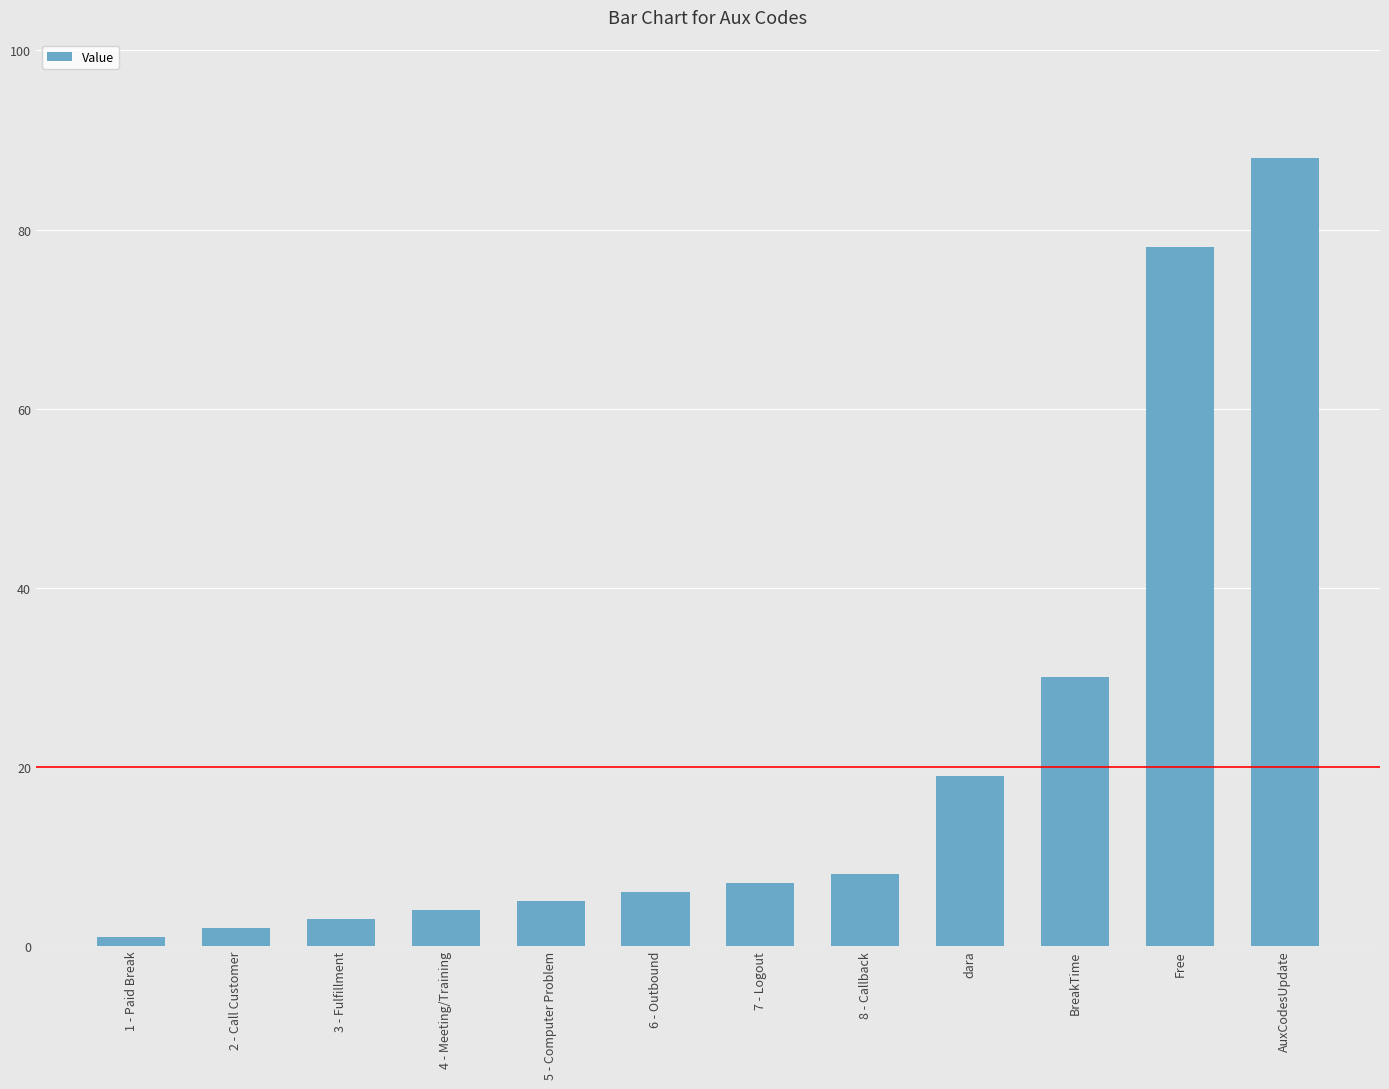

Is it true that the value at BreakTime is 10?

False